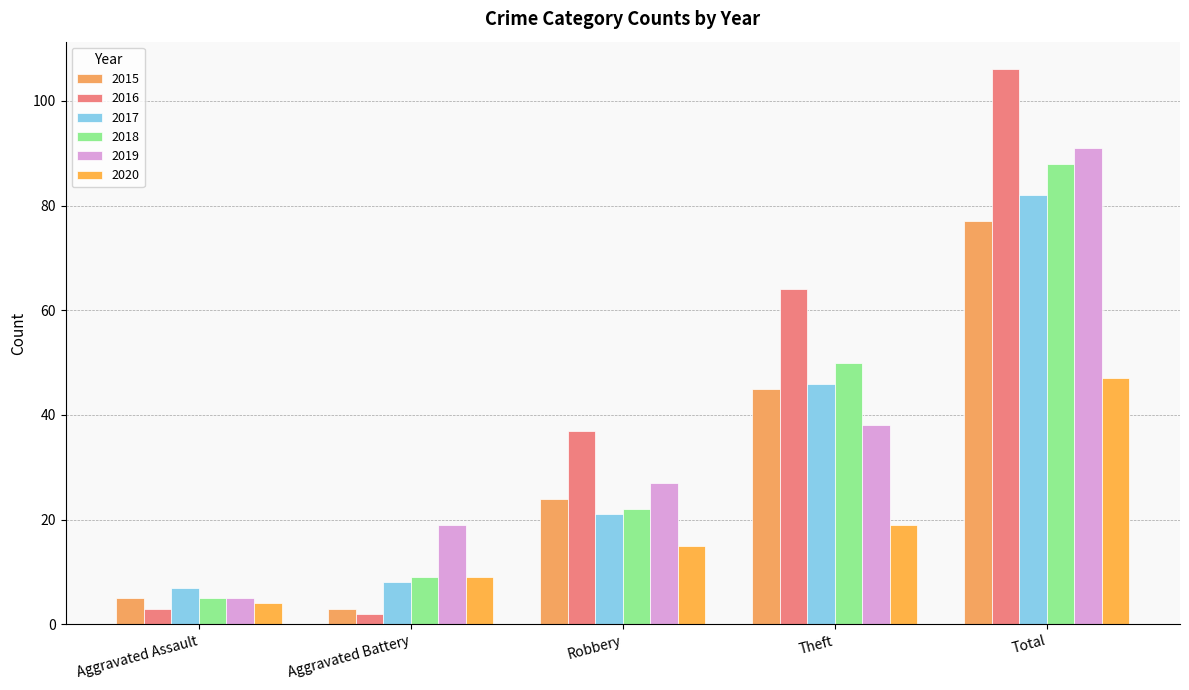

What is the maximum value shown in the chart?

106